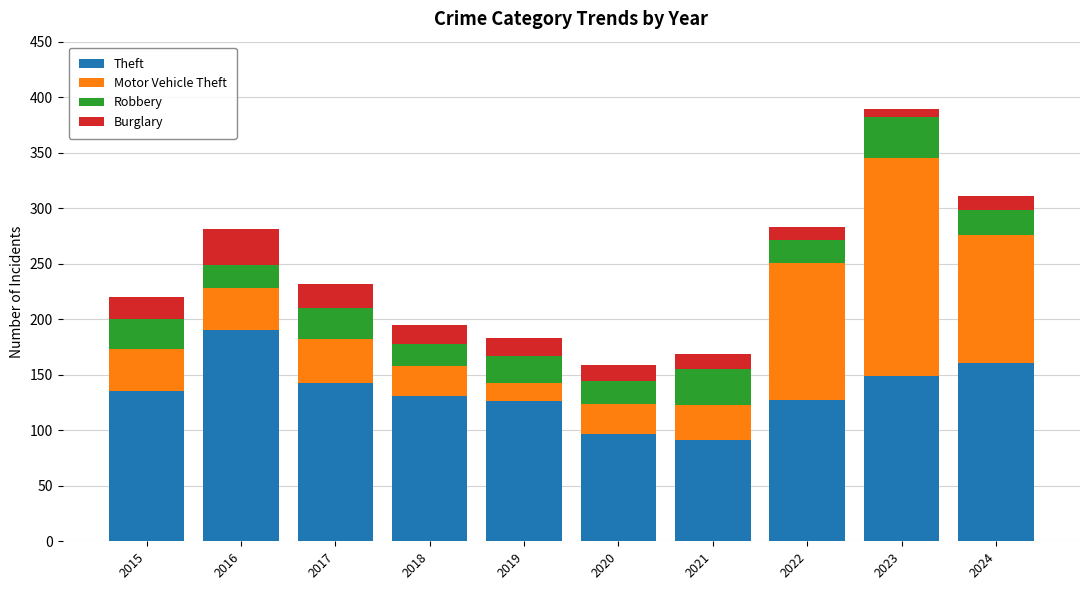

What is the sum of all Theft values?

1350